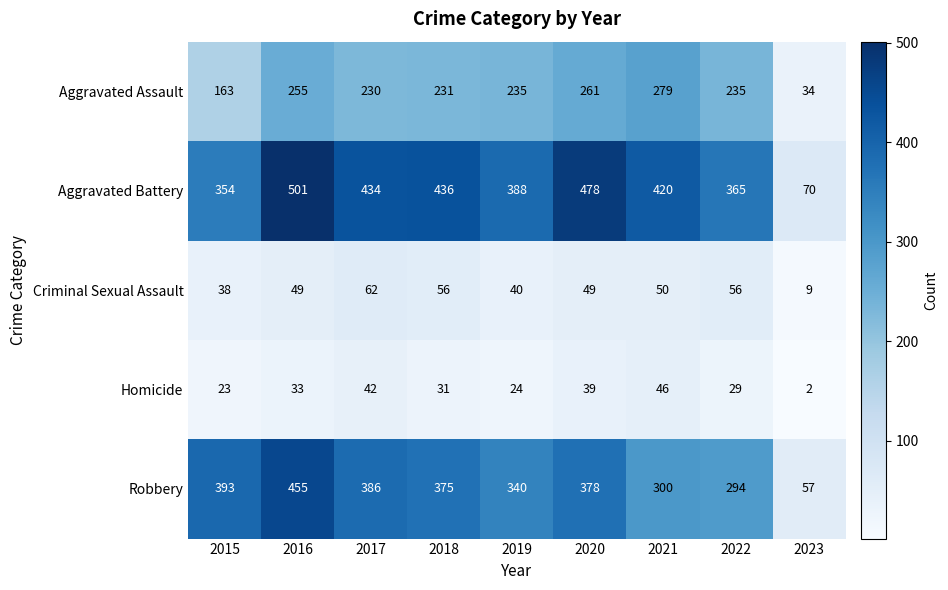

What is the difference between the maximum and second lowest values in the Aggravated Battery series?

147